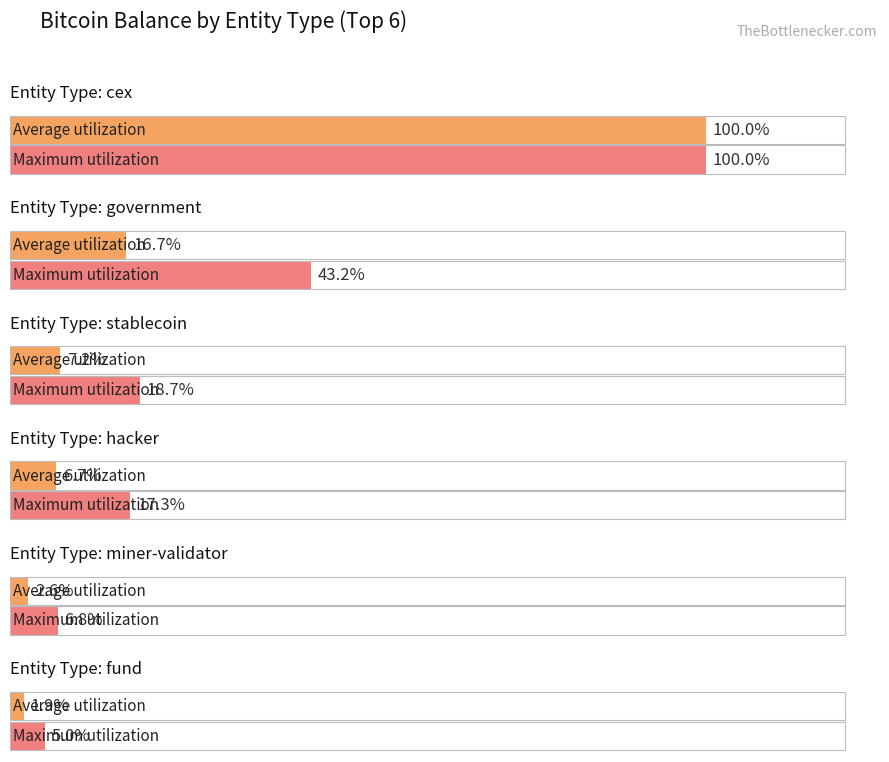

True or false: Maximum utilization has a value of 31532.4 at fund.

False